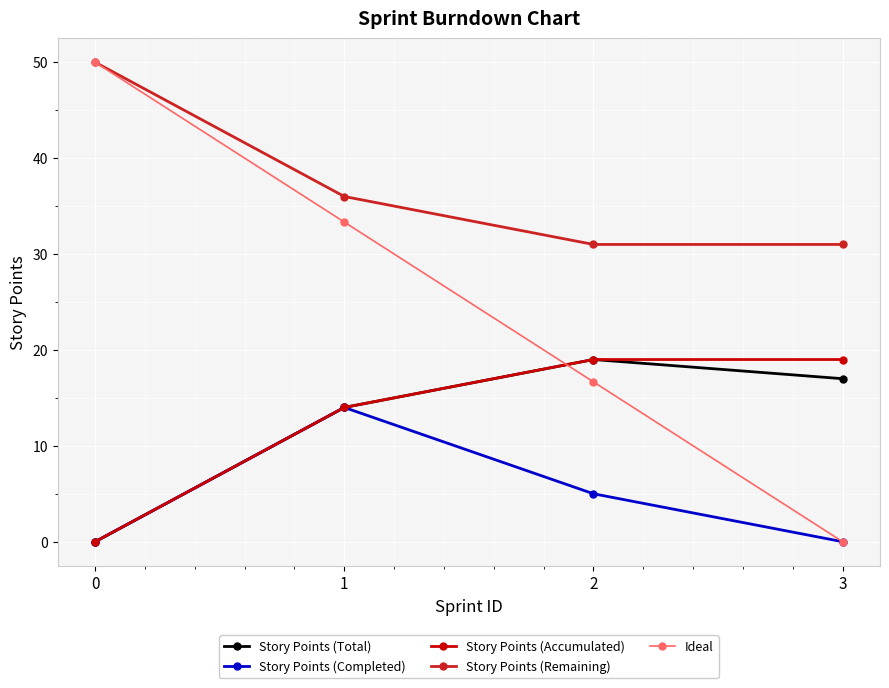

Does the chart display data point markers on the line(s)?

Yes